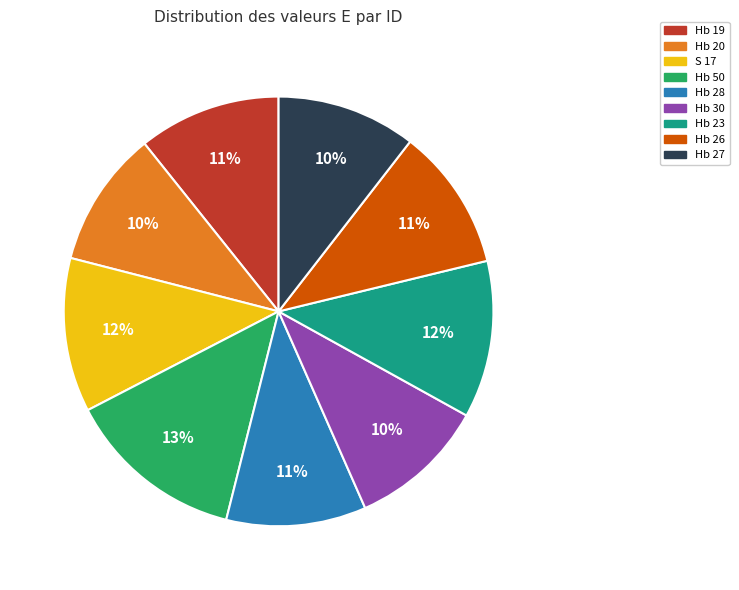

Which slice is the largest?

Hb 50